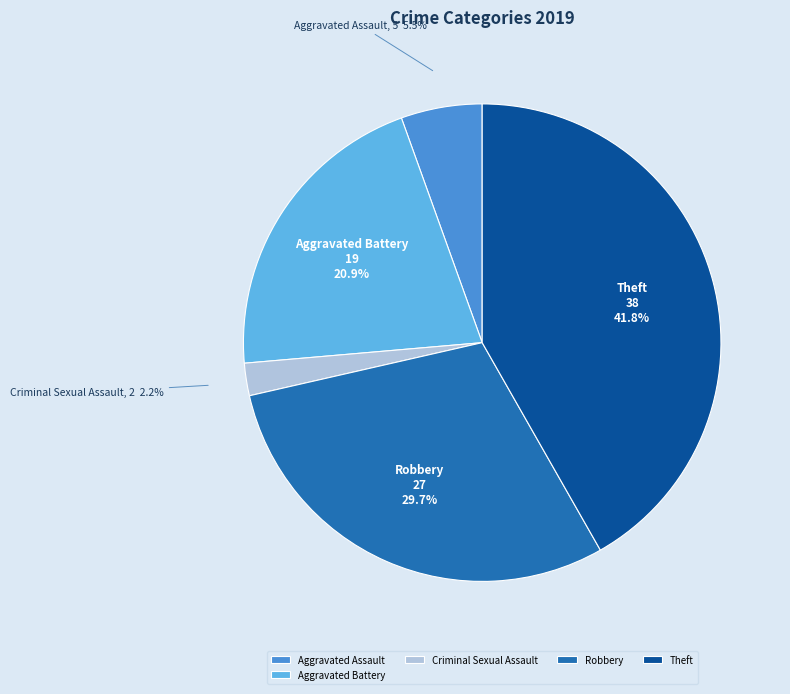

To the nearest percent, what percentage of the pie is Criminal Sexual Assault?

2%